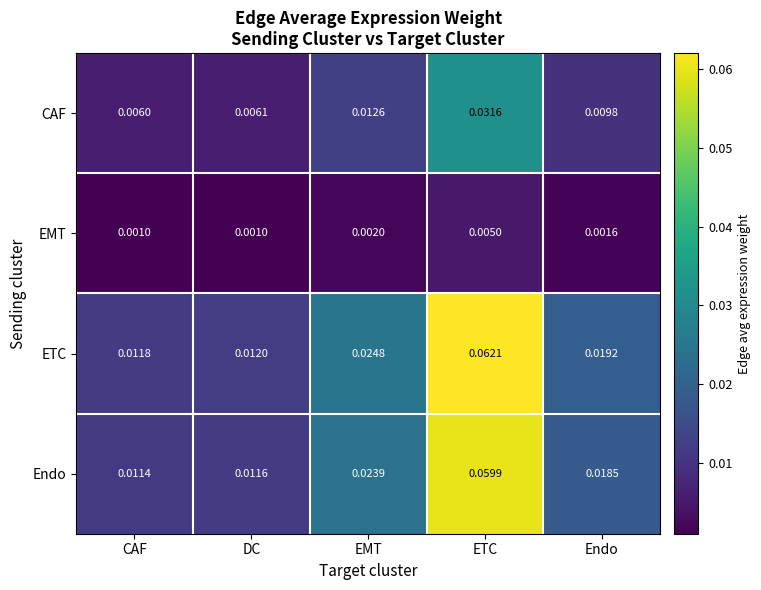

List the series in order of their peak value, highest first.

ETC, Endo, CAF, EMT